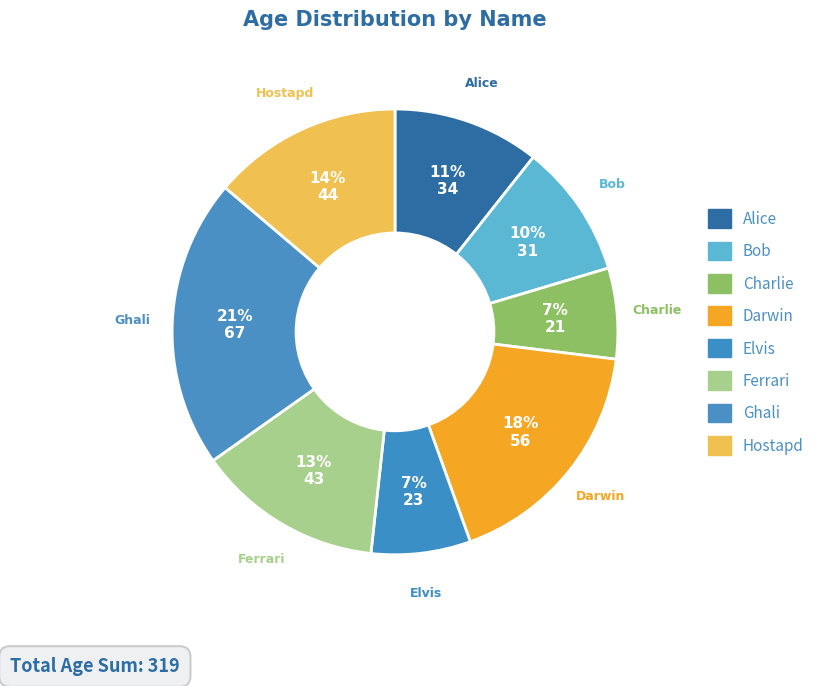

How much of the chart is everything except Bob?

90.3%